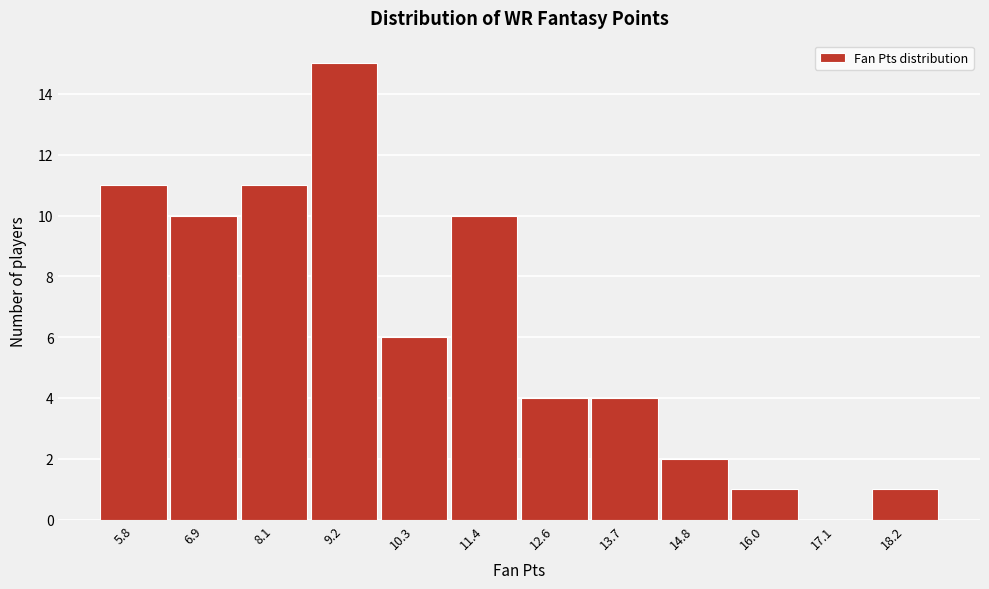

Reading right to left, transcribe all the data shown in this chart.

18.2=1	17.1=0	16.0=1	14.8=2	13.7=4	12.6=4	11.4=10	10.3=6	9.2=15	8.1=11	6.9=10	5.8=11